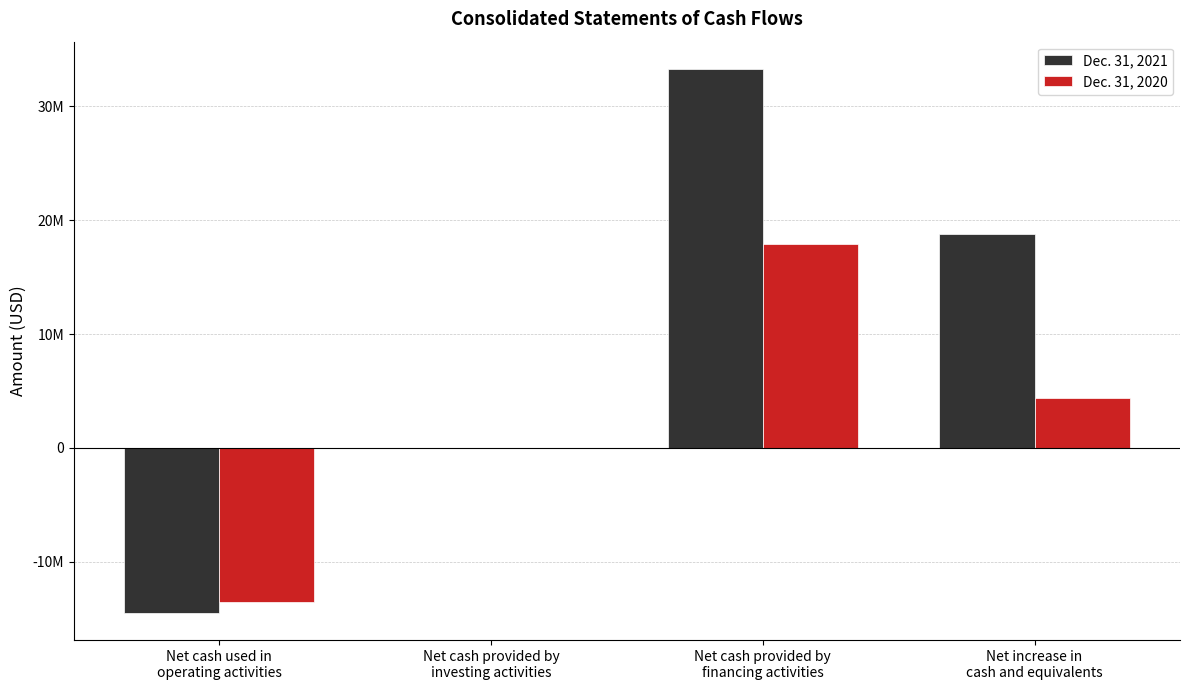

Rank the series by their maximum value, from highest to lowest.

Dec. 31, 2021, Dec. 31, 2020